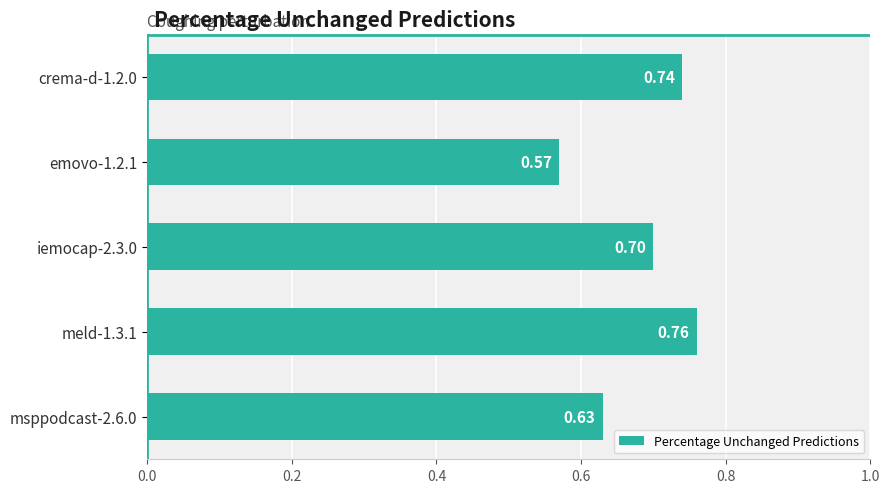

Rank the categories by value from lowest to highest.

emovo-1.2.1, msppodcast-2.6.0, iemocap-2.3.0, crema-d-1.2.0, meld-1.3.1